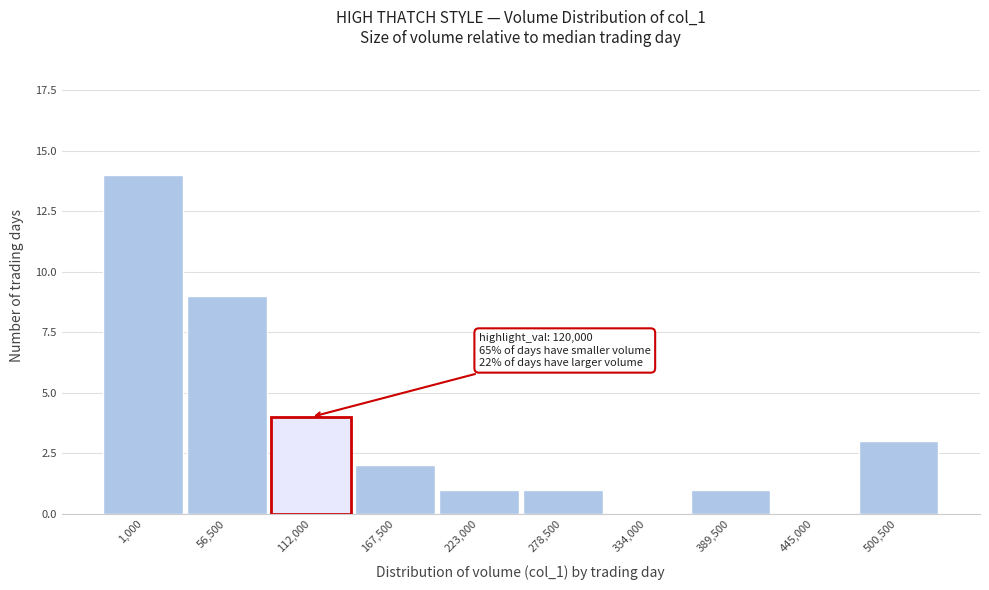

Reading right to left, list all the values displayed in this chart.

500,500=3	445,000=0	389,500=1	334,000=0	278,500=1	223,000=1	167,500=2	112,000=4	56,500=9	1,000=14